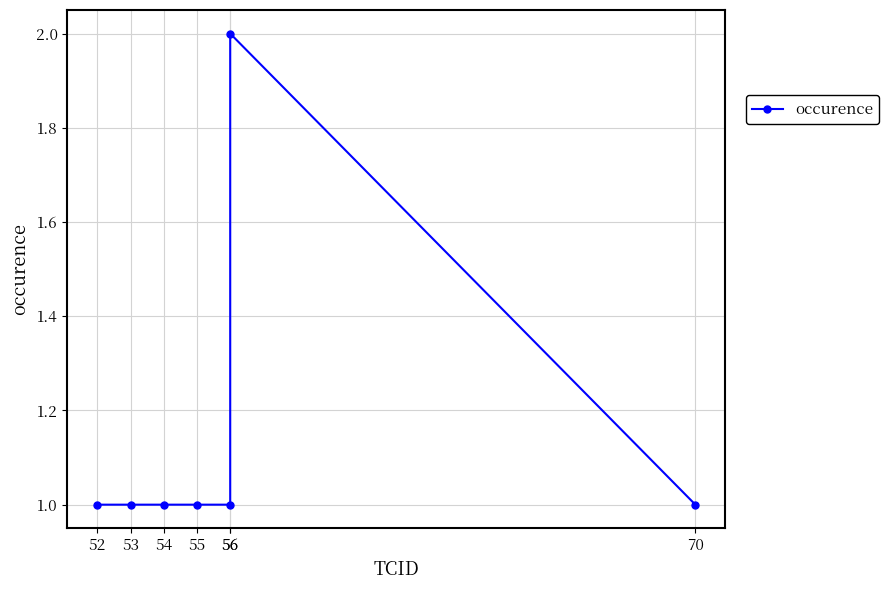

What is the difference between the maximum and minimum values?

1